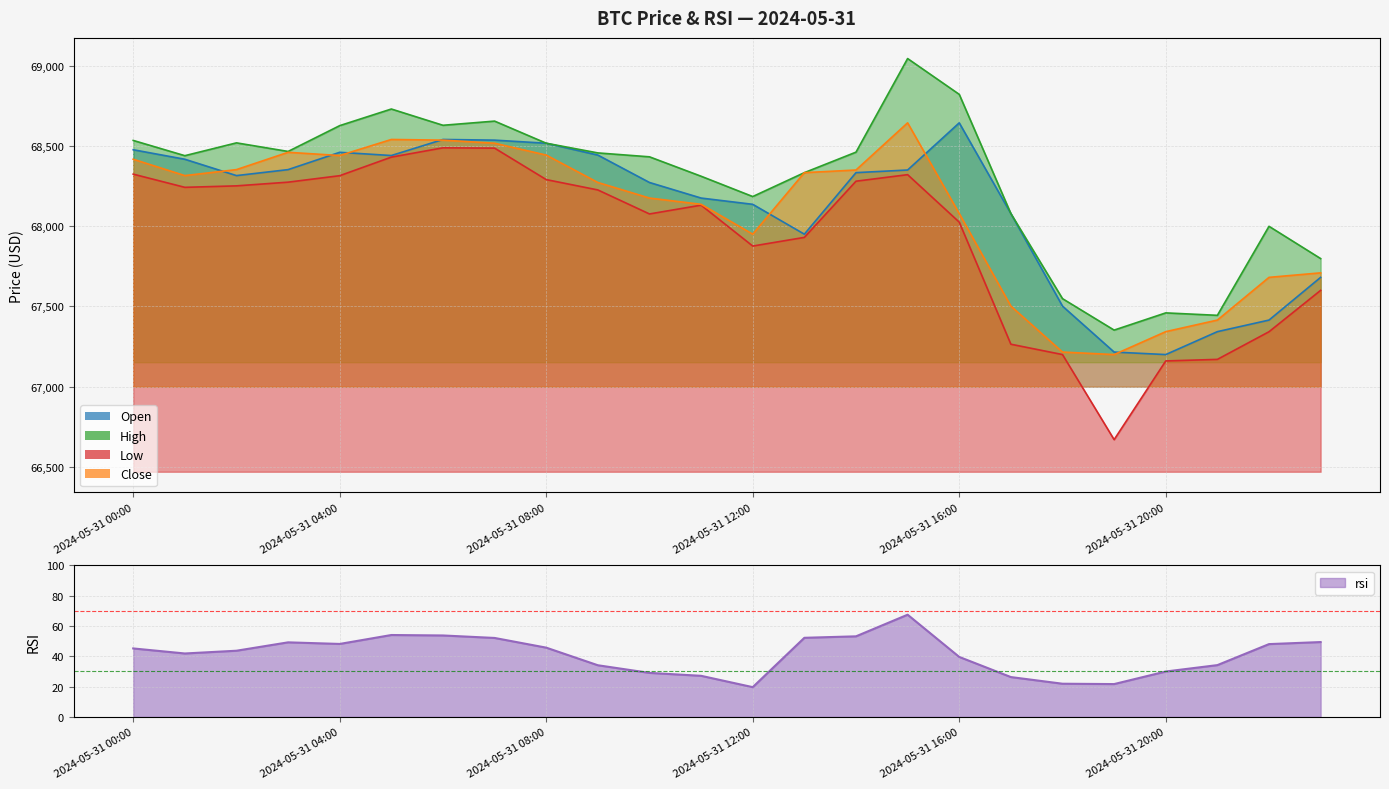

How many lines are shown in the chart?

5